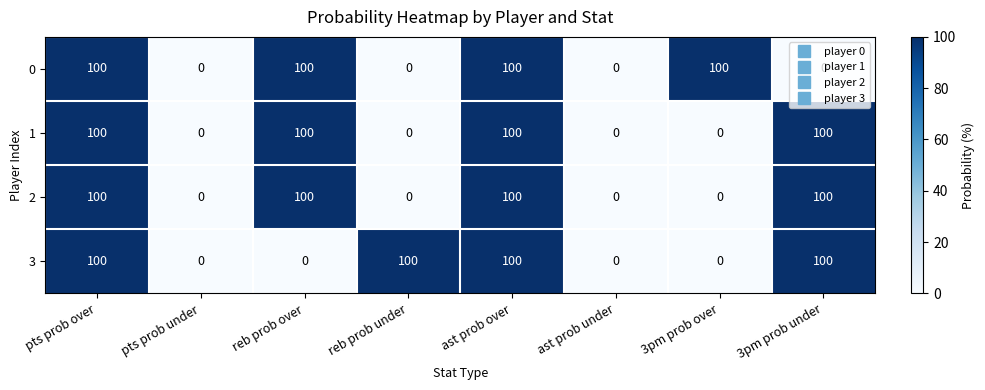

What is the difference between the 2 values at 3pm prob under and pts prob under?

100